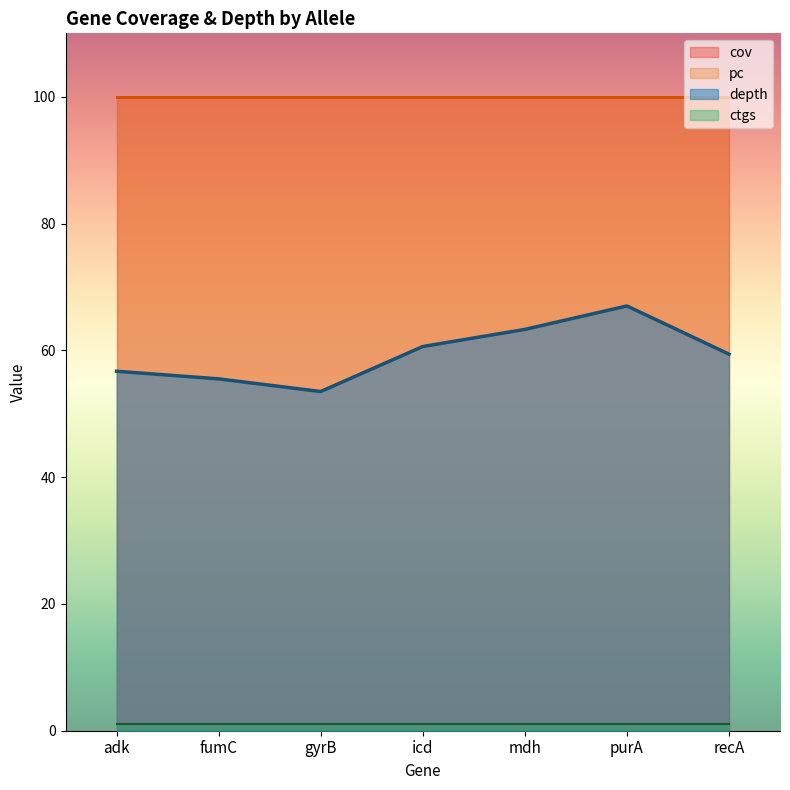

At which label is pc closest to 100?

adk